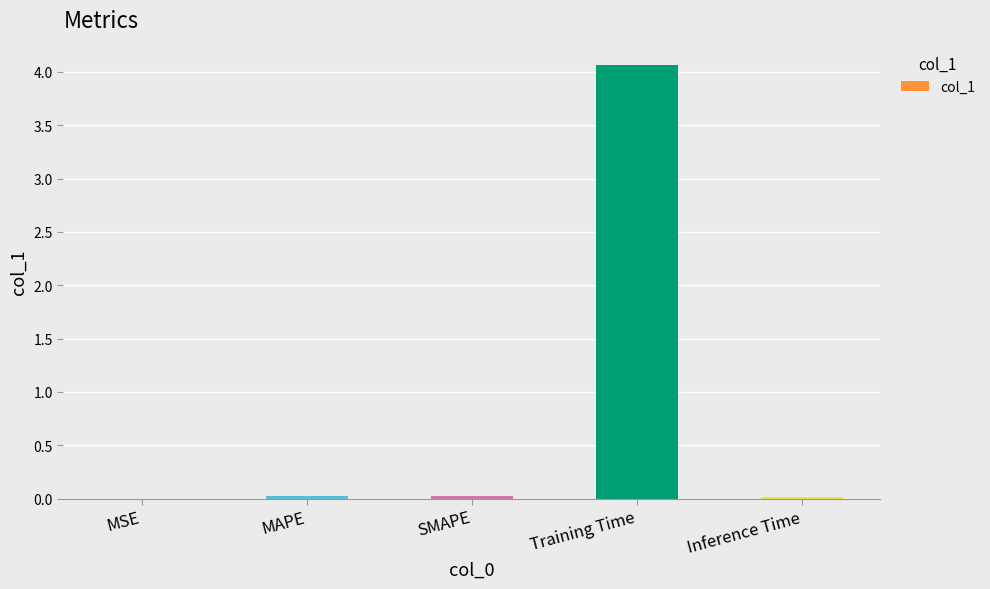

At which category does the chart reach its peak across all series?

Training Time